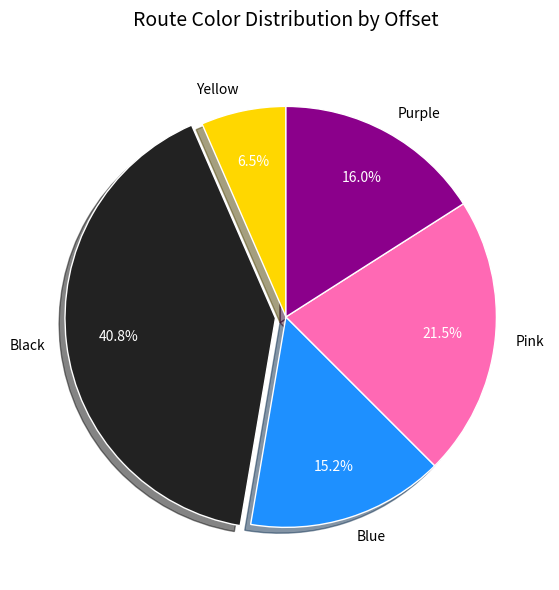

Which has a higher value, Pink or Yellow?

Pink